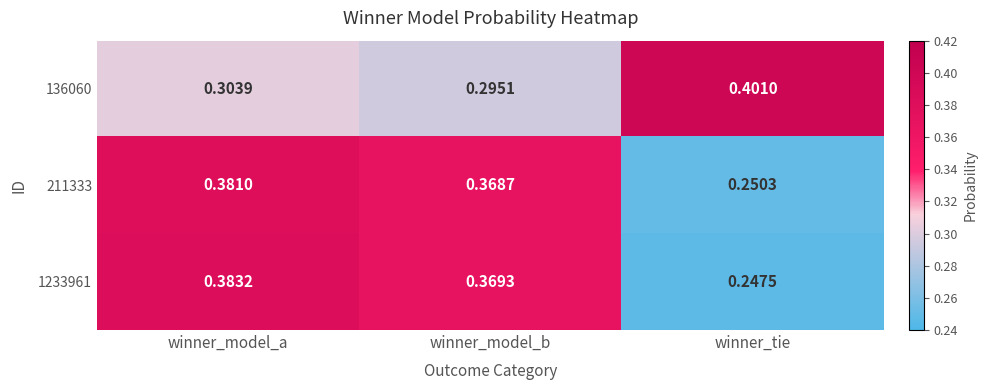

At winner_model_a, list the series in order from smallest to largest.

136060, 211333, 1233961